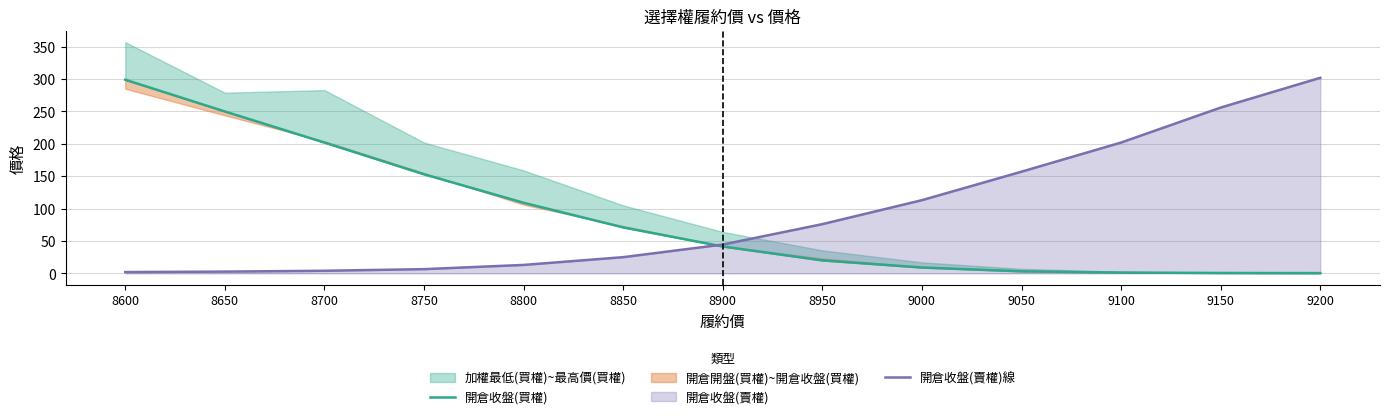

What is the difference between the maximum and second lowest values in the 開倉收盤(賣權)線 series?

299.3